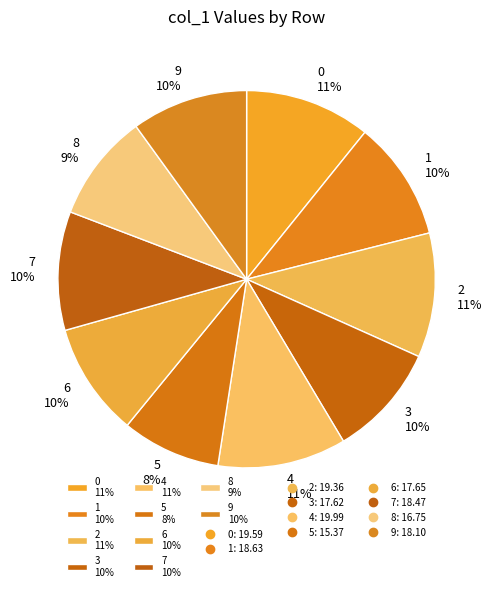

To the nearest percent, what is the combined percentage of 6 and 1?

20%